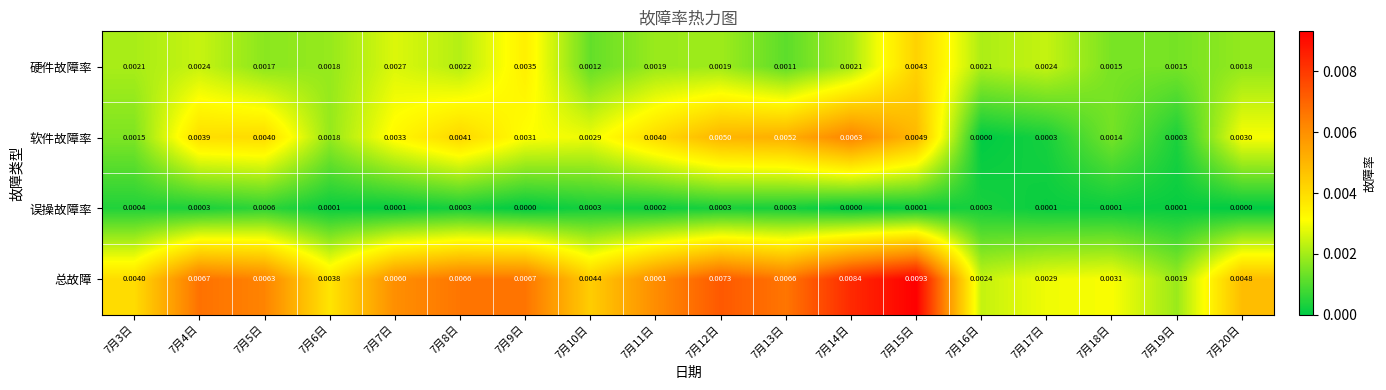

Count the number of categories in the chart.

18